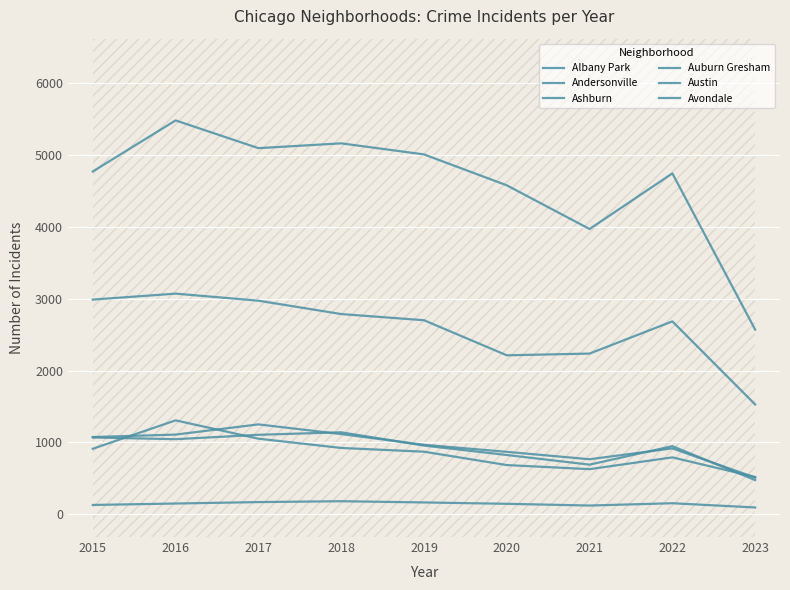

At how many categories does at least one series exceed 698?

9